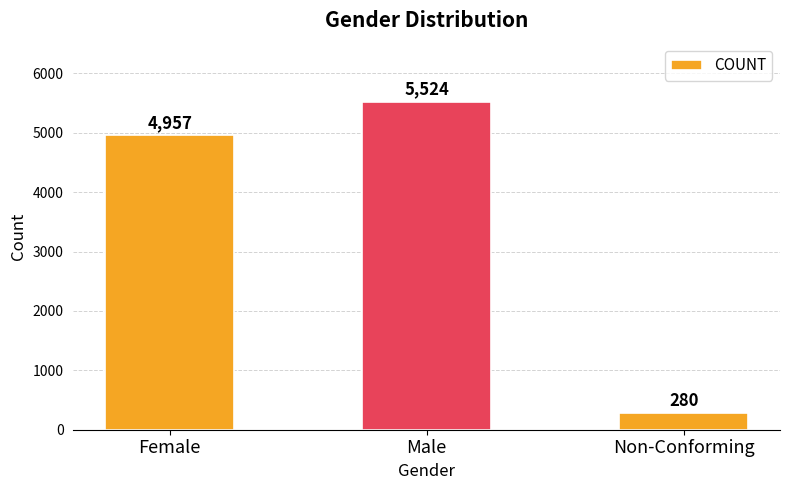

What position from the right is Non-Conforming?

1